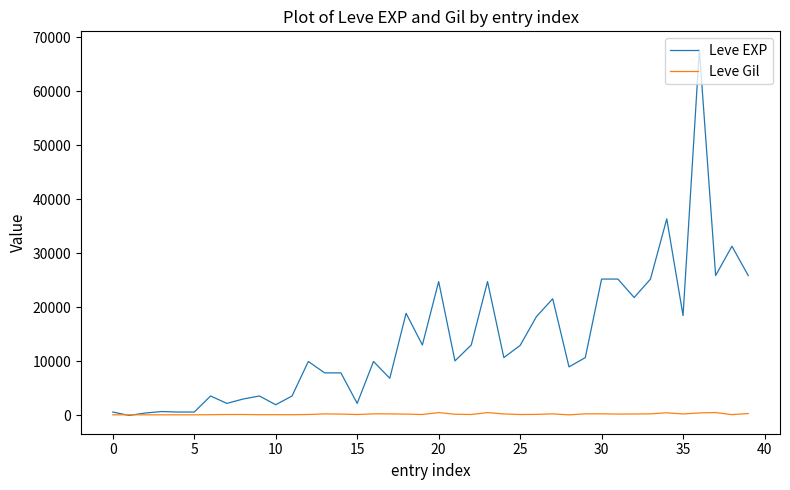

What is the maximum value shown in the chart?

67730